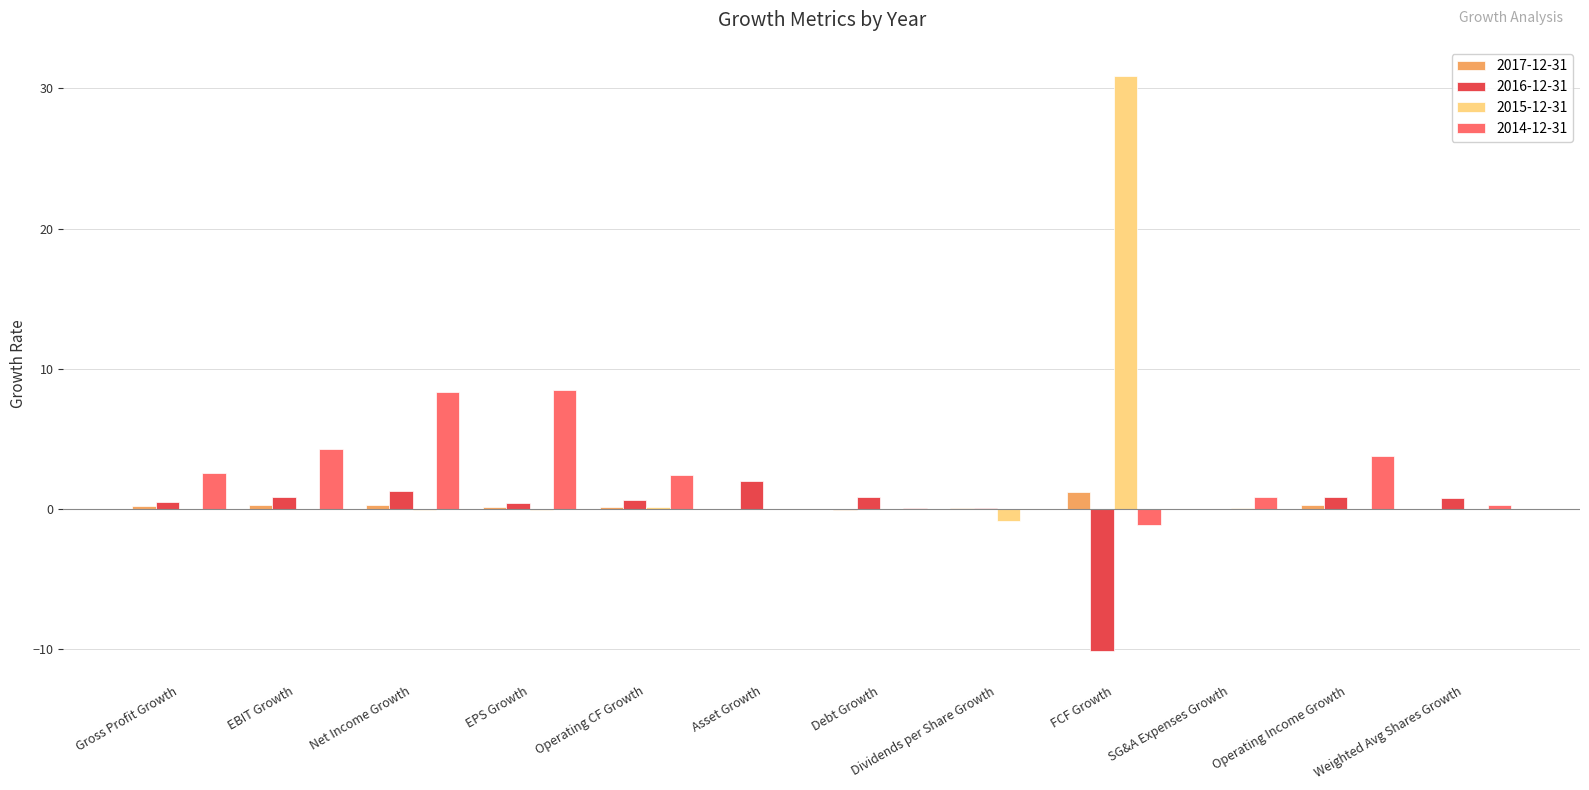

How many categories are shown in the chart?

12